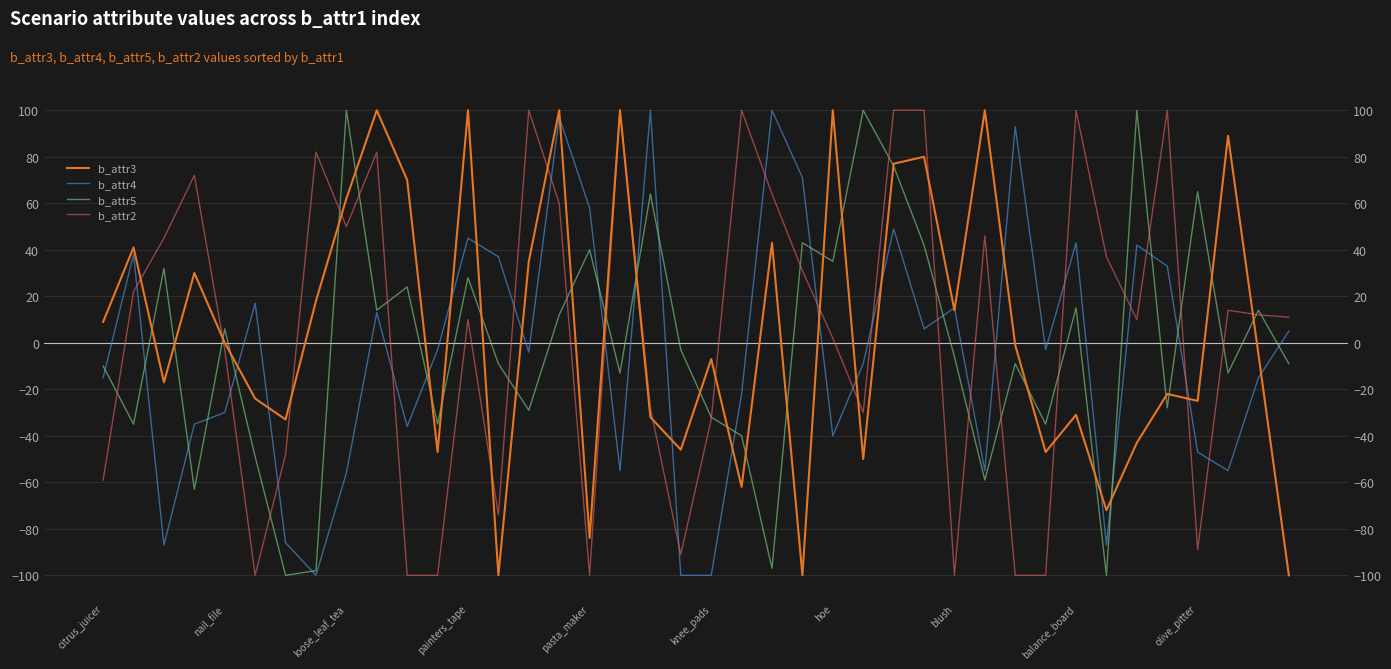

How many intersections are there between b_attr4 and b_attr5?

17